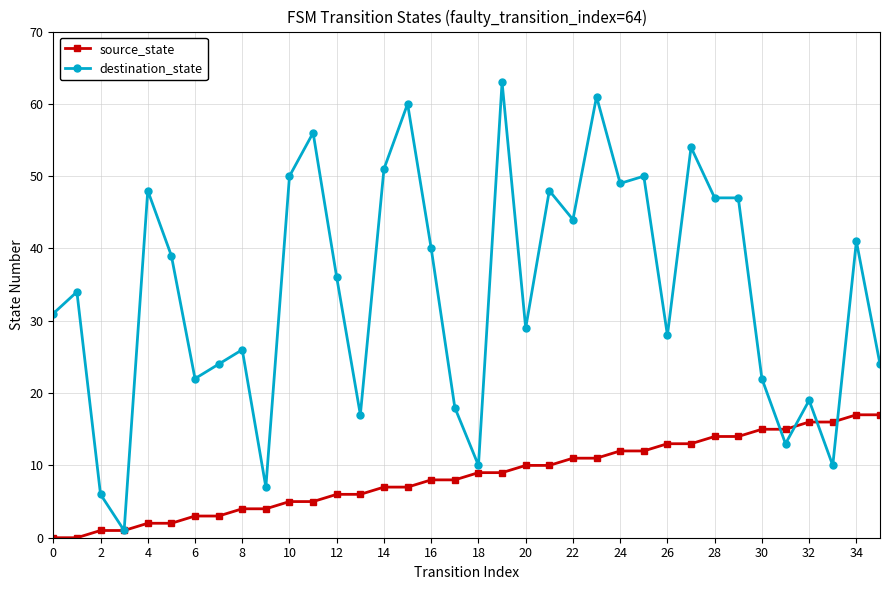

Rank the series by their average value, from highest to lowest.

destination_state, source_state